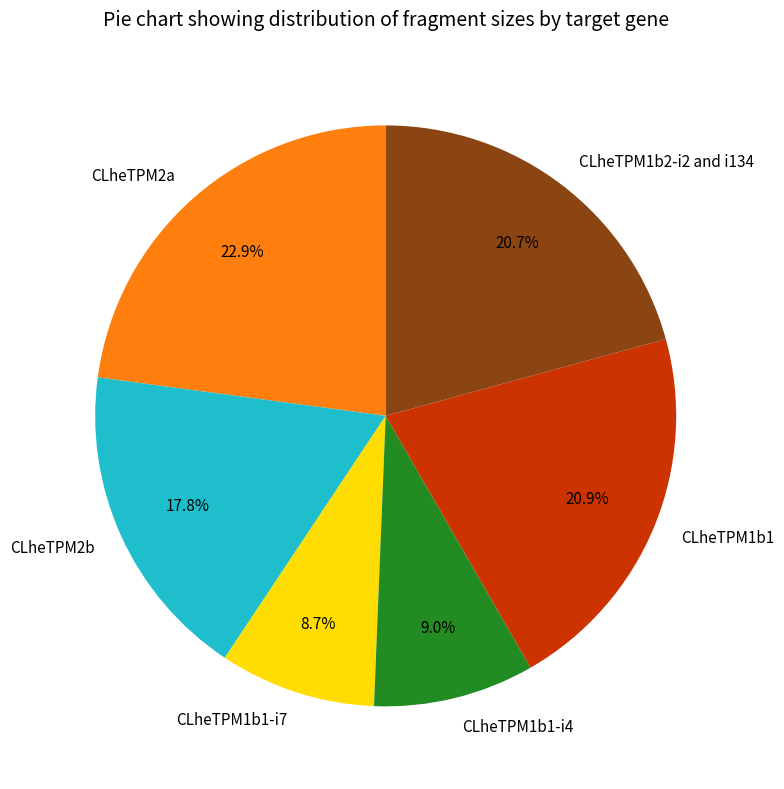

True or false: CLheTPM2a accounts for 30% of the total.

False